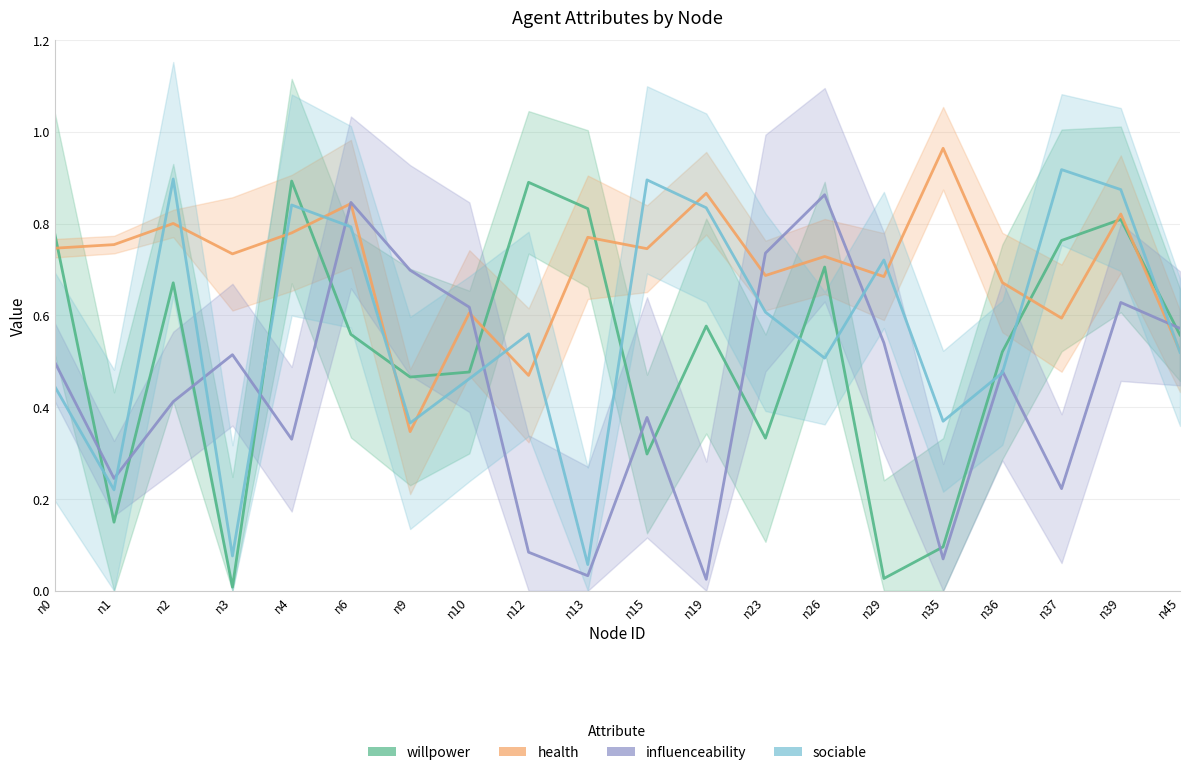

What is the difference between the second highest and minimum values in the health series?

0.5